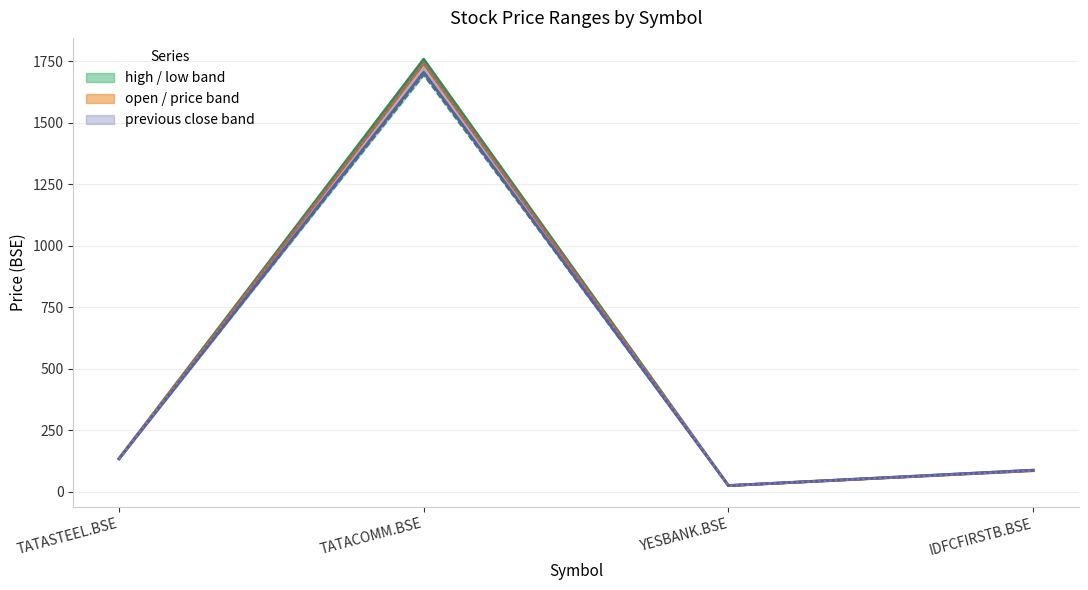

Reading right to left, list all the values displayed in this chart.

open: IDFCFIRSTB.BSE=85.8	YESBANK.BSE=25.3	TATACOMM.BSE=1741.0	TATASTEEL.BSE=134.9
high: IDFCFIRSTB.BSE=87.9	YESBANK.BSE=25.4	TATACOMM.BSE=1757.5	TATASTEEL.BSE=135.2
low: IDFCFIRSTB.BSE=85.3	YESBANK.BSE=25.1	TATACOMM.BSE=1692.3	TATASTEEL.BSE=133.3
price: IDFCFIRSTB.BSE=87.7	YESBANK.BSE=25.2	TATACOMM.BSE=1704.8	TATASTEEL.BSE=133.9
previous close: IDFCFIRSTB.BSE=85.7	YESBANK.BSE=25.2	TATACOMM.BSE=1739.7	TATASTEEL.BSE=134.2